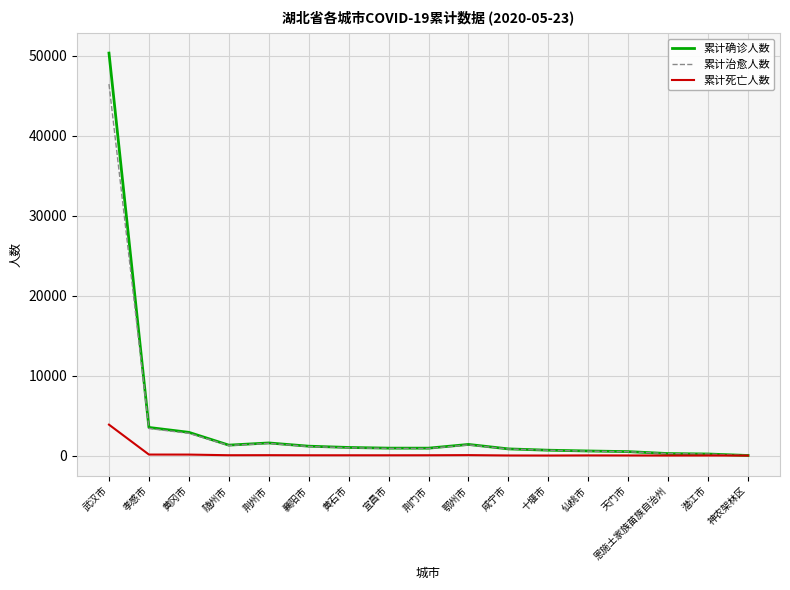

Between 宜昌市 and 神农架林区, which series saw the biggest shift?

累计确诊人数